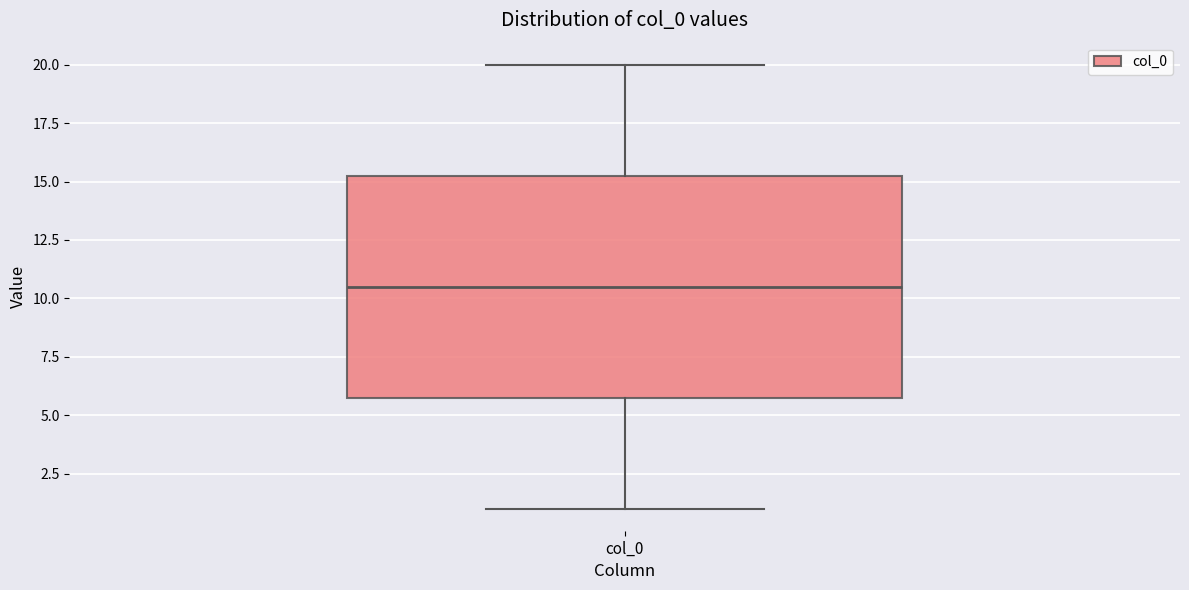

Where does the median line of the box for col_0 sit on the y-axis? The values are not printed on the chart, so give them approximately, as read against the axis.

10.5